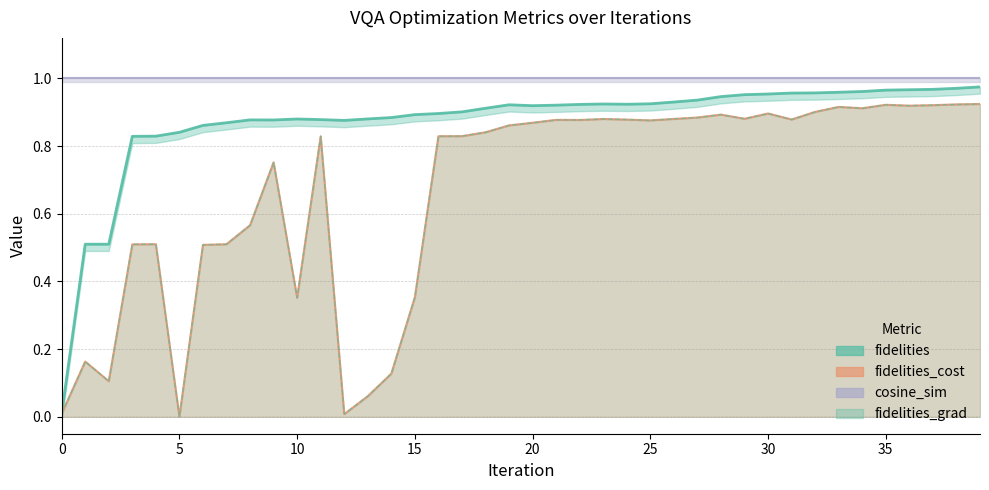

True or false: fidelities and fidelities_cost intersect in this chart.

False